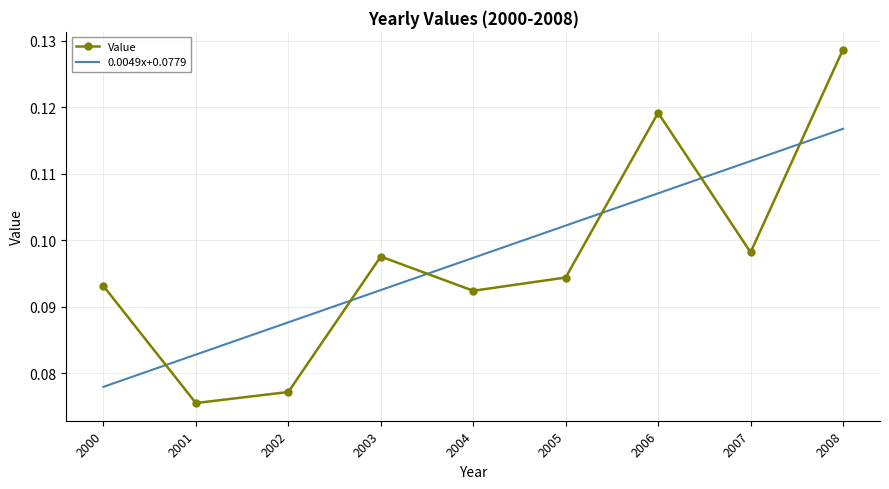

The 0.0049x+0.0779 series shows 0.0 at 2005. True or false?

False